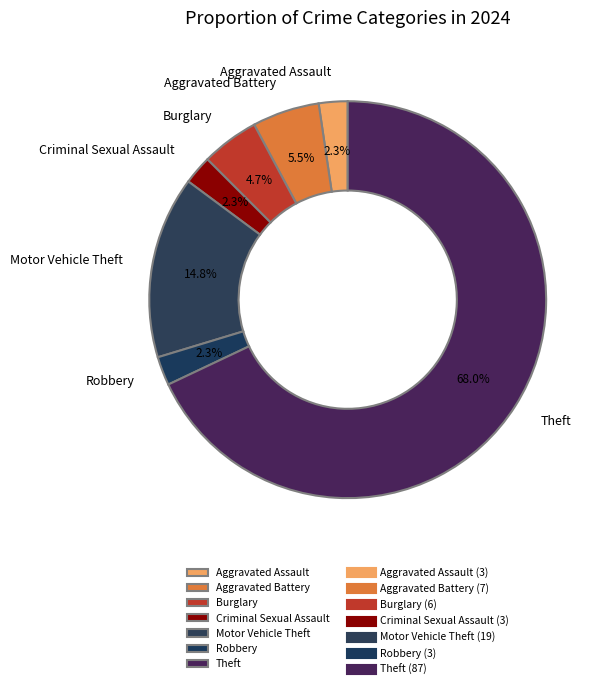

What percentage is the Theft slice, to the nearest percent?

68%